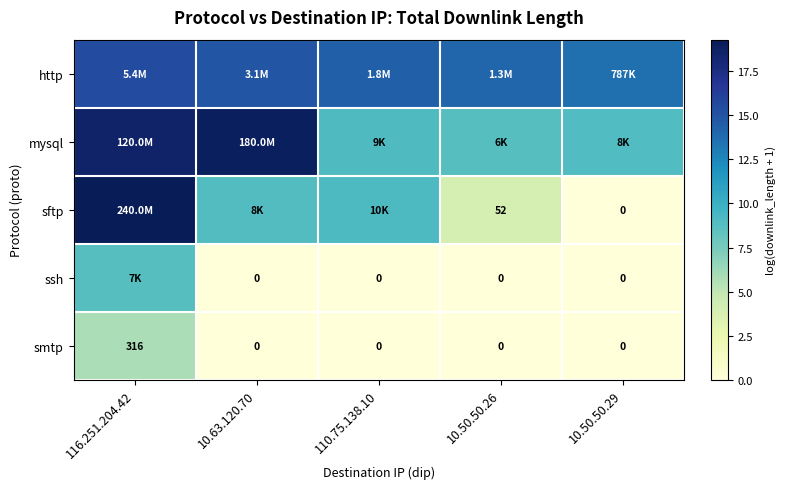

What is the difference between the highest and lowest values at 10.63.120.70?

19.0